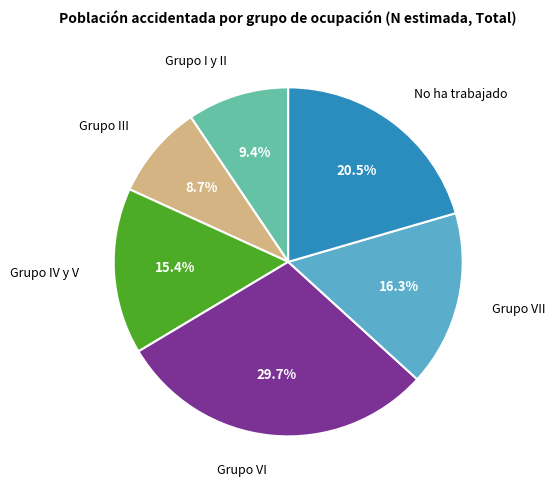

To the nearest percent, what is the combined percentage of Grupo VI and Grupo III?

38%